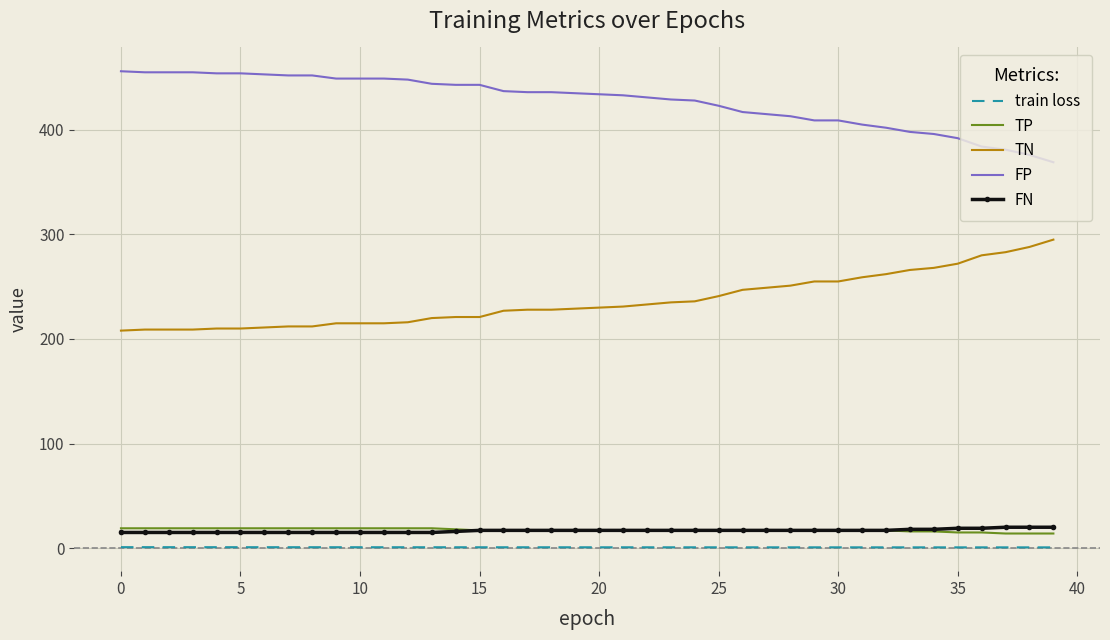

Which series has the largest total across all categories?

FP